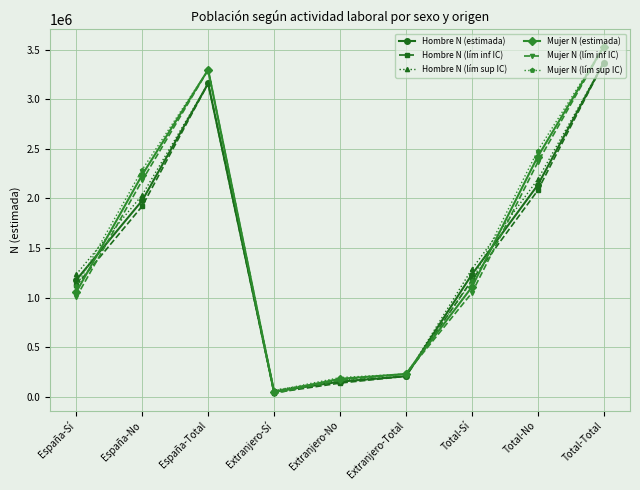

What is the label of the 4th point from the left?

Extranjero-Sí